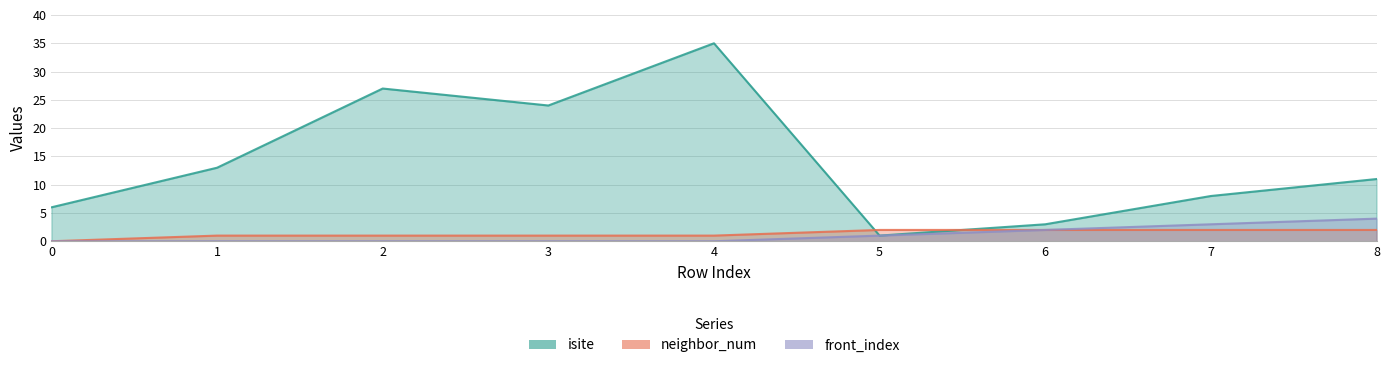

List the series in order of their peak value, highest first.

isite, front_index, neighbor_num